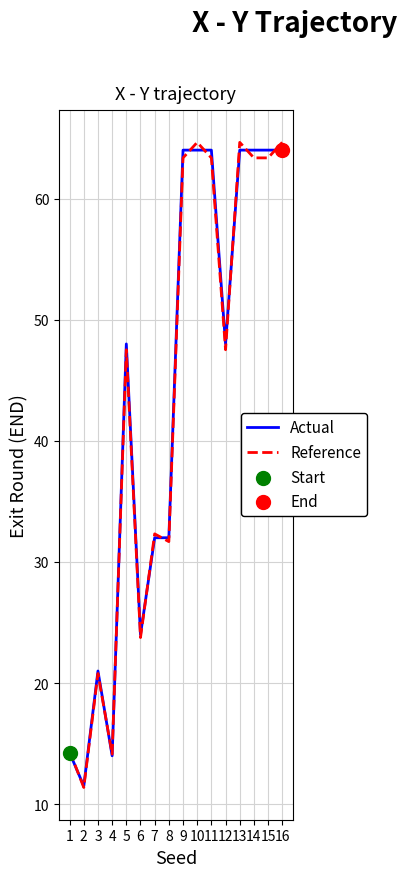

What is the total value across all series at 16?

128.6